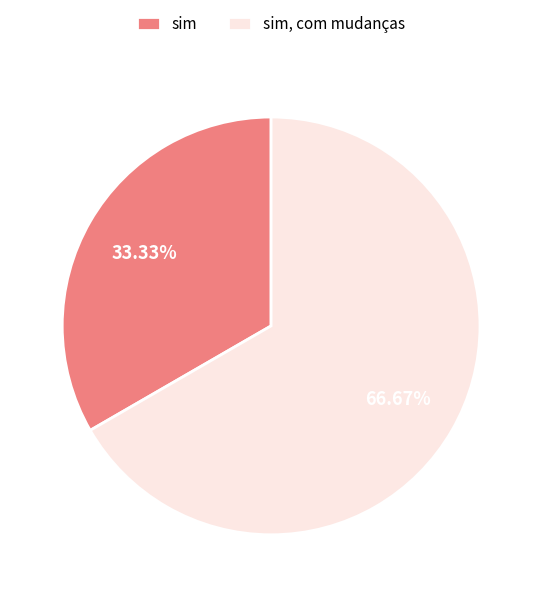

Does any single category account for the majority?

Yes